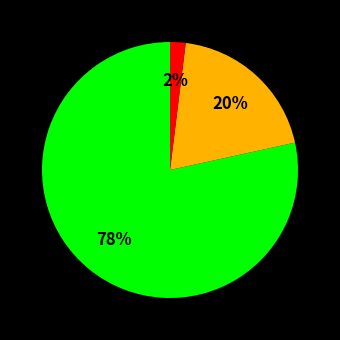

Does any single category account for the majority?

Yes